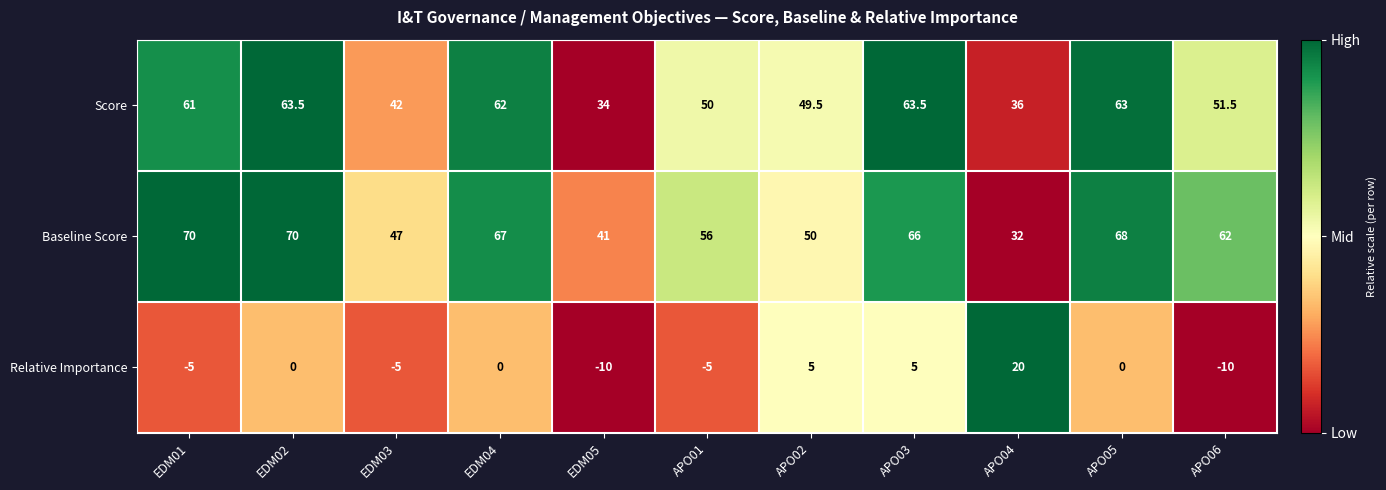

What is the spread (max minus min) of values at APO01?

61.0